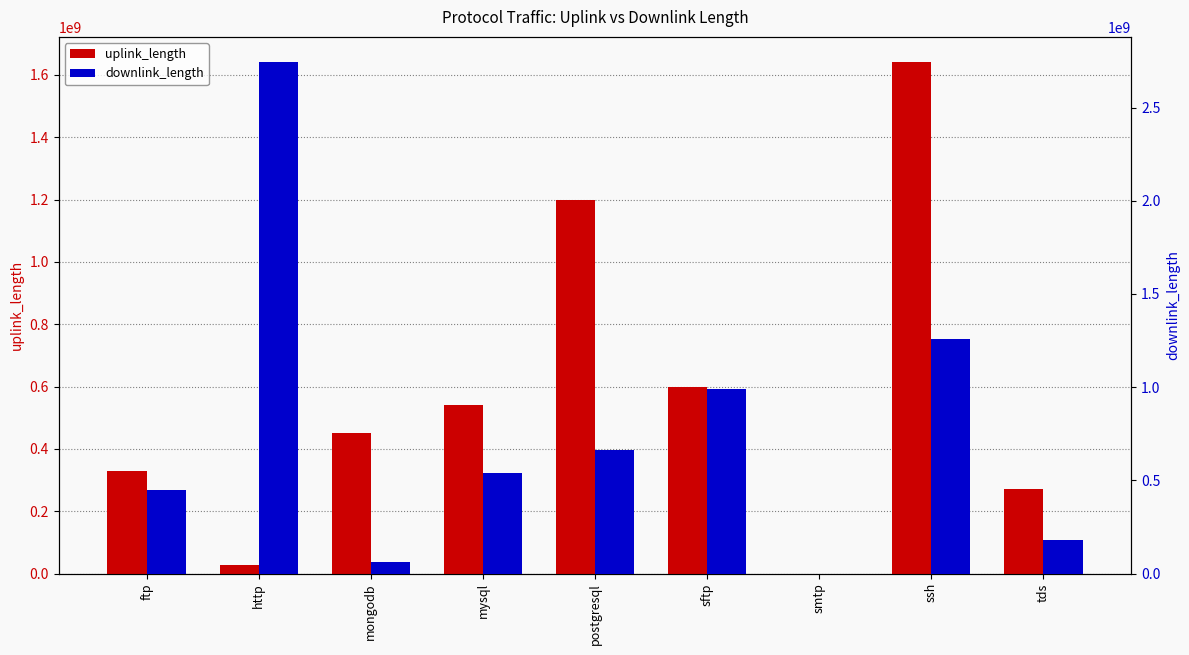

What is the average value of the downlink_length series?

764755142